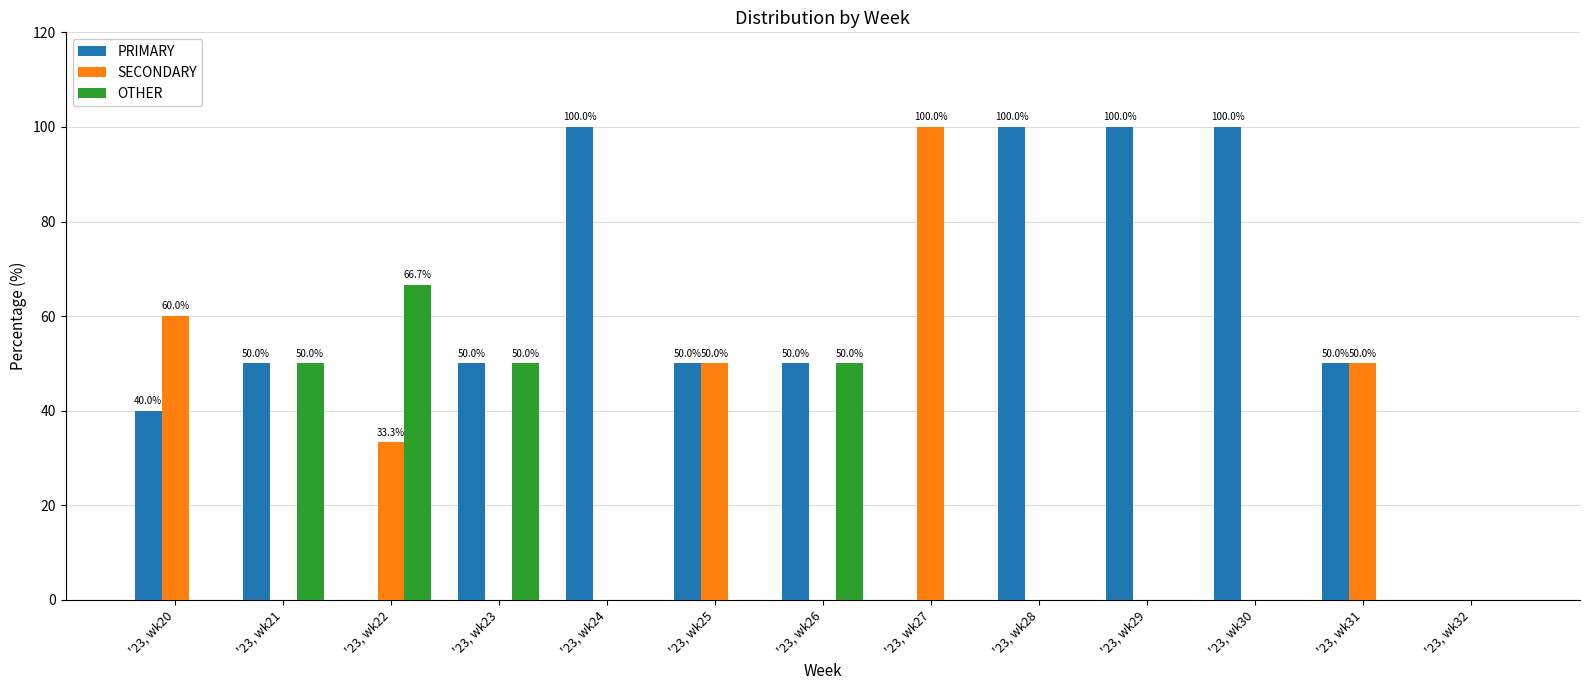

True or false: OTHER has a value of 20.0 at '23, wk26.

False